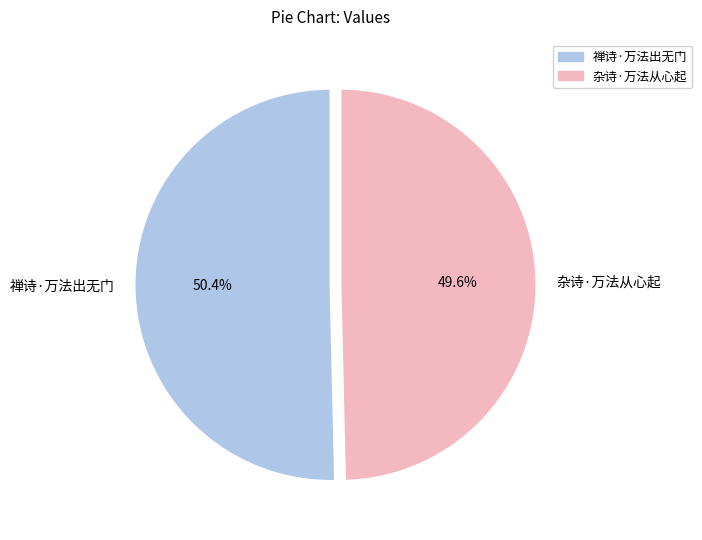

The 杂诗·万法从心起 slice represents 63% of the pie. True or false?

False